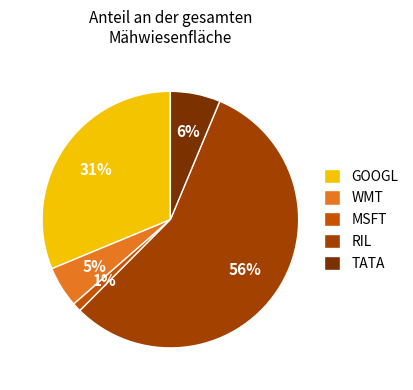

Which category has the smallest portion of the pie?

MSFT